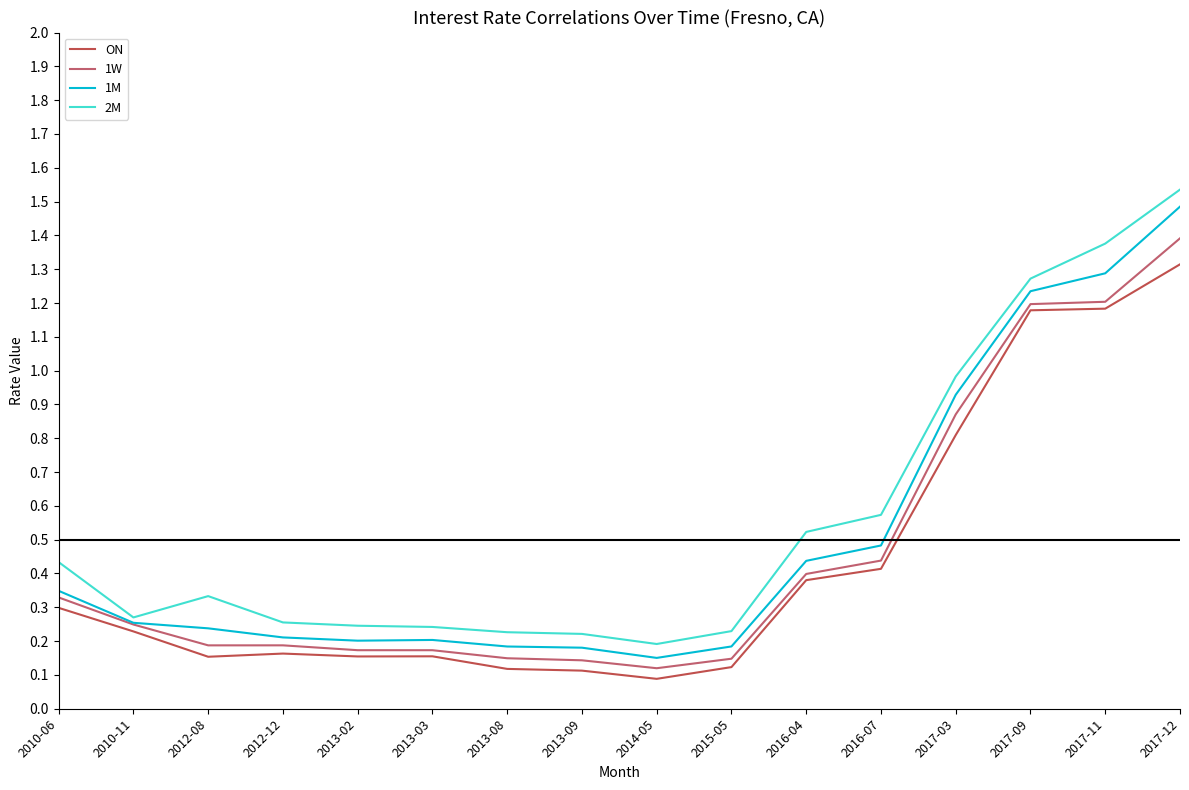

List the labels in order of ON value, smallest first.

2014-05, 2013-09, 2013-08, 2015-05, 2012-08, 2013-02, 2013-03, 2012-12, 2010-11, 2010-06, 2016-04, 2016-07, 2017-03, 2017-09, 2017-11, 2017-12